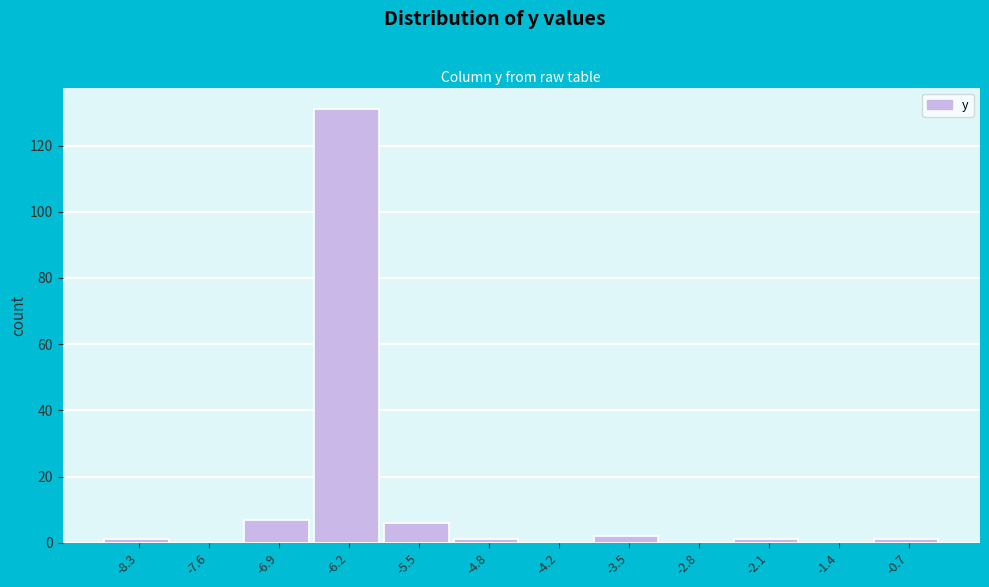

Reading left to right, what are all the values shown in this chart?

-8.3=1	-7.6=0	-6.9=7	-6.2=131	-5.5=6	-4.8=1	-4.2=0	-3.5=2	-2.8=0	-2.1=1	-1.4=0	-0.7=1